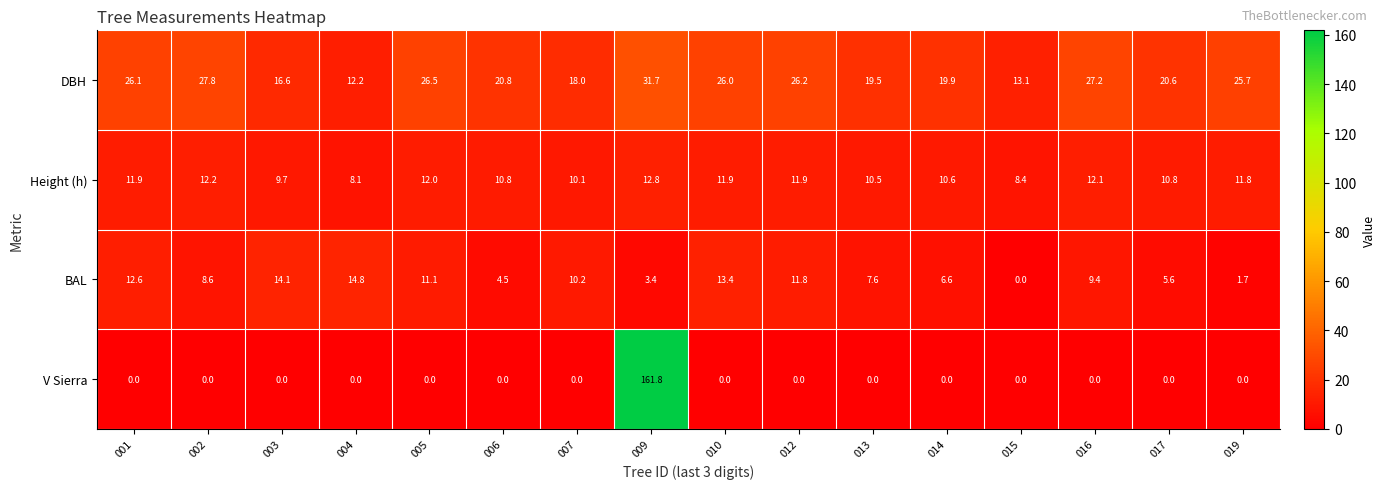

How many distinct data groups are displayed?

4